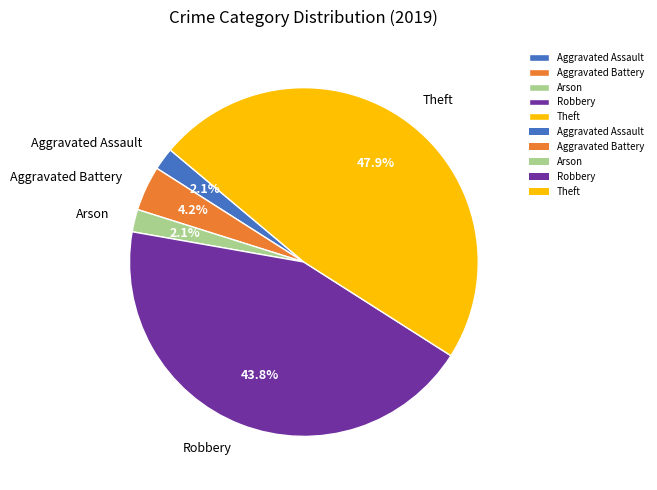

To the nearest percent, what is the difference between the largest and smallest slice percentages?

46%